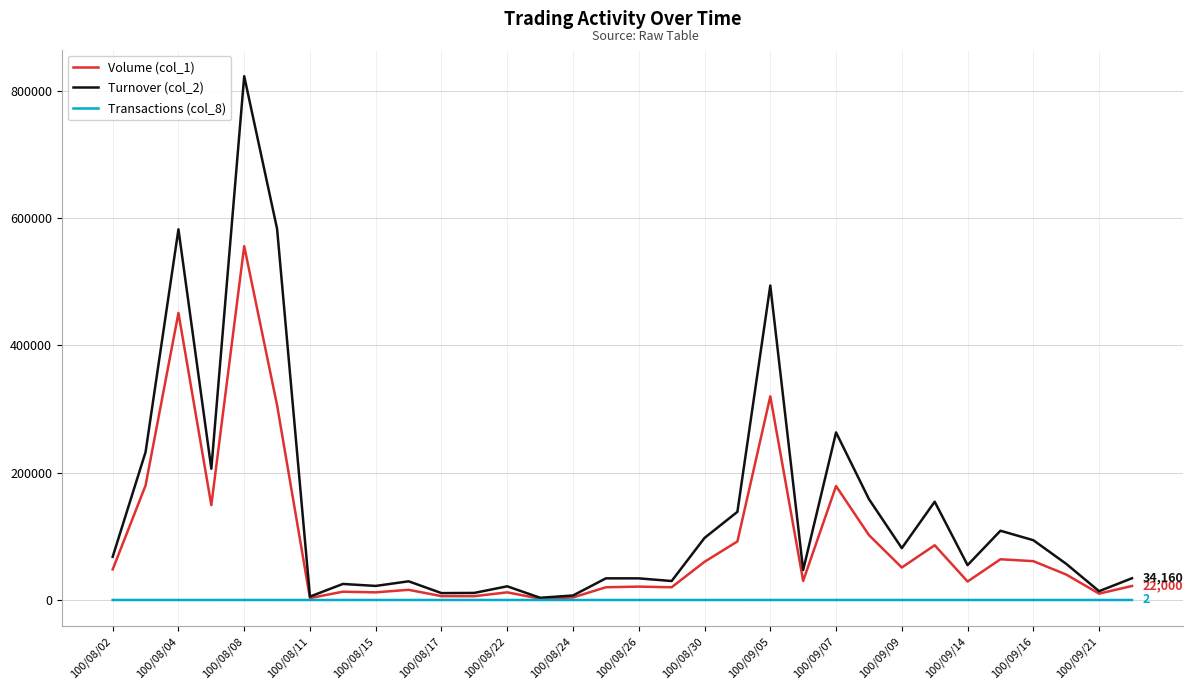

Which series has the largest total across all categories?

Turnover (col_2)